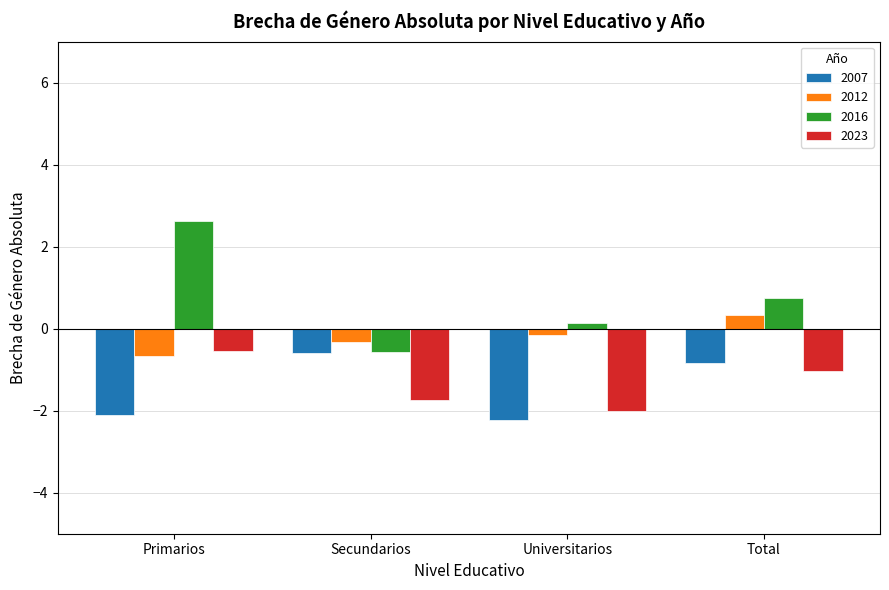

Is it true that 2023 equals -1.7 at Total?

False